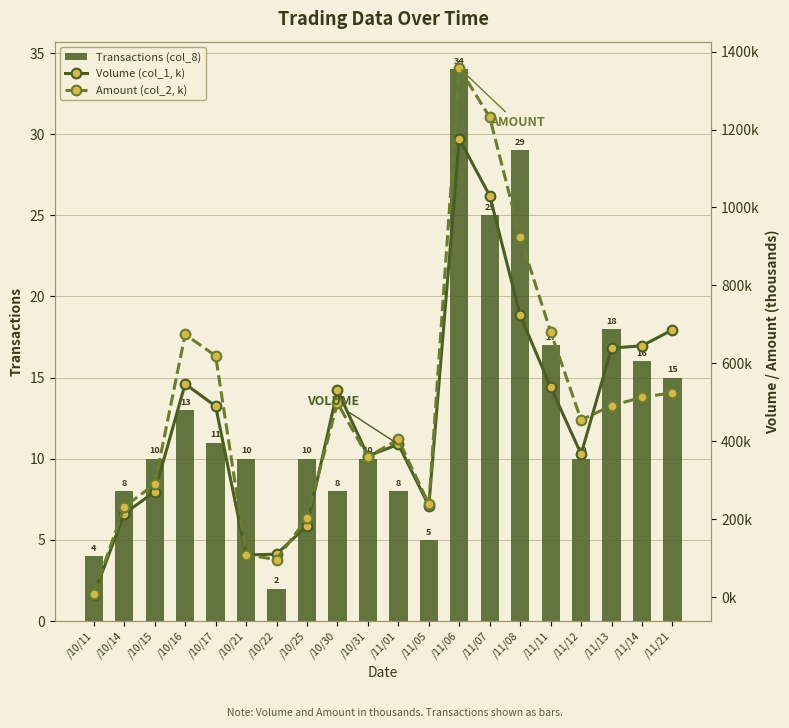

The Transactions (col_8) series shows 14.0 at /10/21. True or false?

False